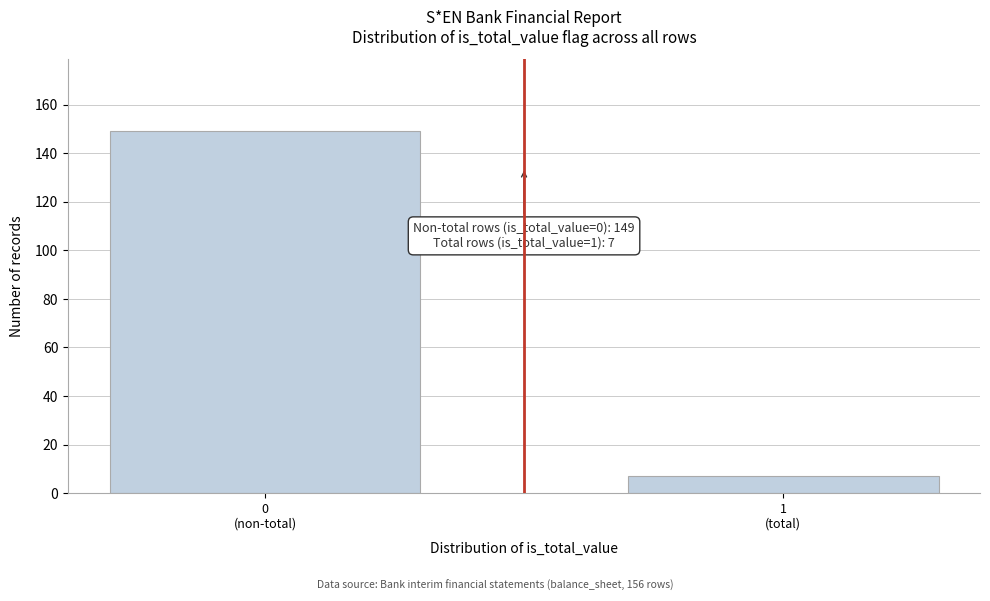

Reading left to right, what are all the values shown in this chart?

149	7